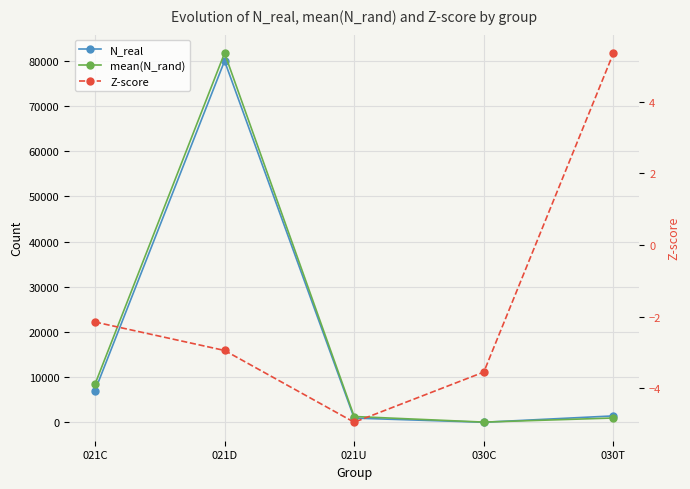

True or false: mean(N_rand) and Z-score cross at least once.

False